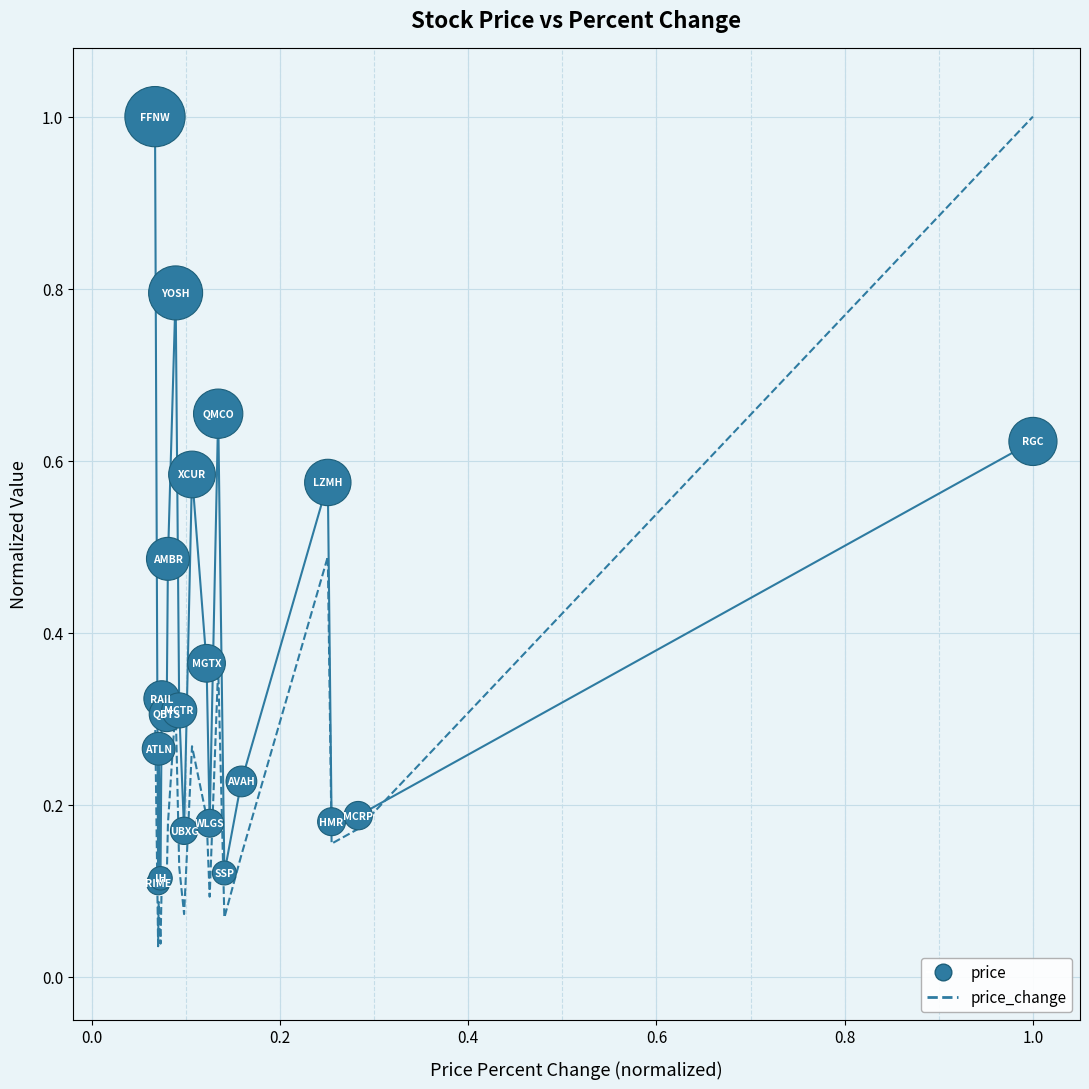

Is the value of price_change at 9 greater than the value of price at 15?

No